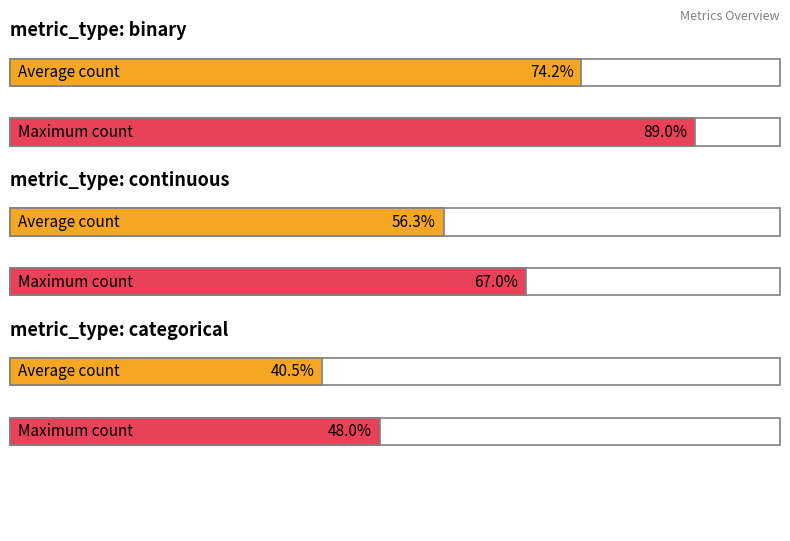

At which label is the value closest to 68?

continuous